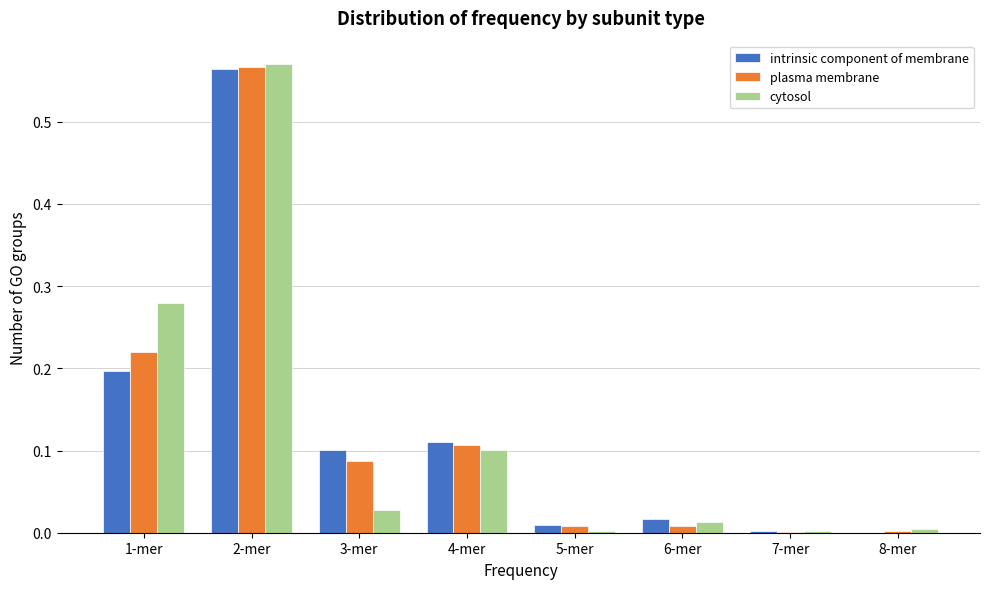

Which series changed the most between 3-mer and 5-mer?

intrinsic component of membrane